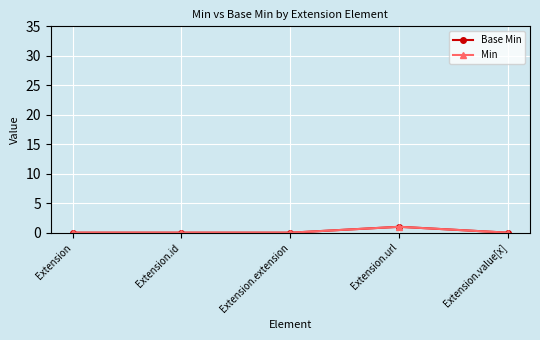

At how many categories does at least one series exceed 0?

1